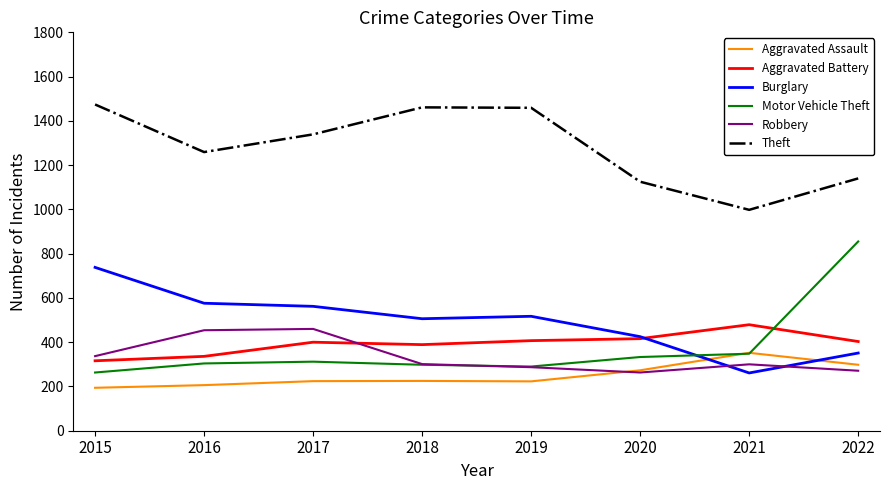

What is the difference between the maximum and minimum values in the Aggravated Assault series?

158